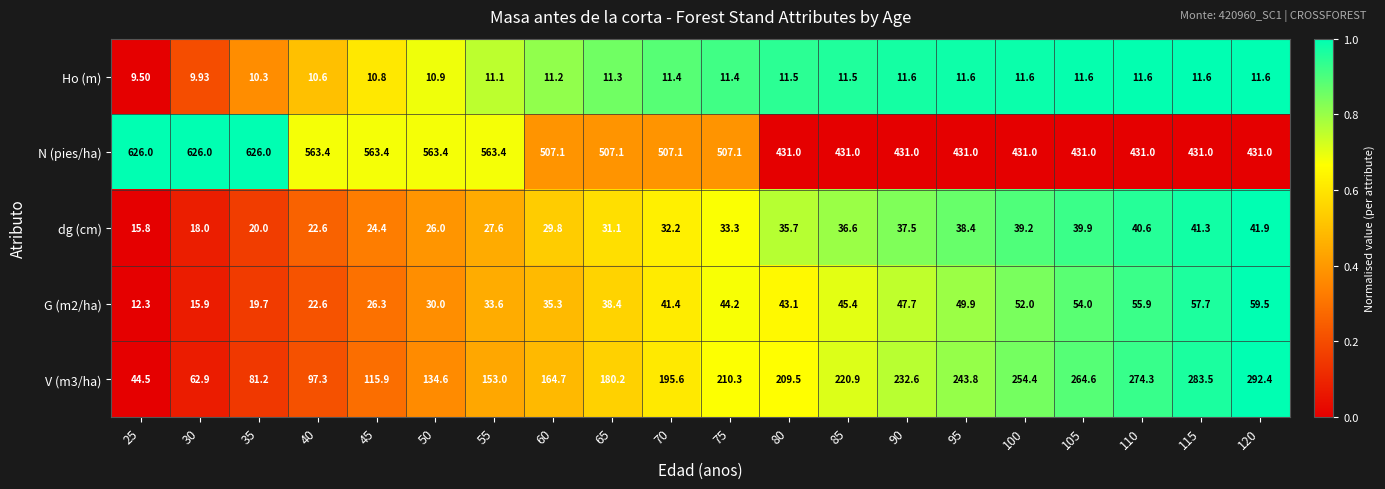

What is the spread (max minus min) of values at 85?

419.5